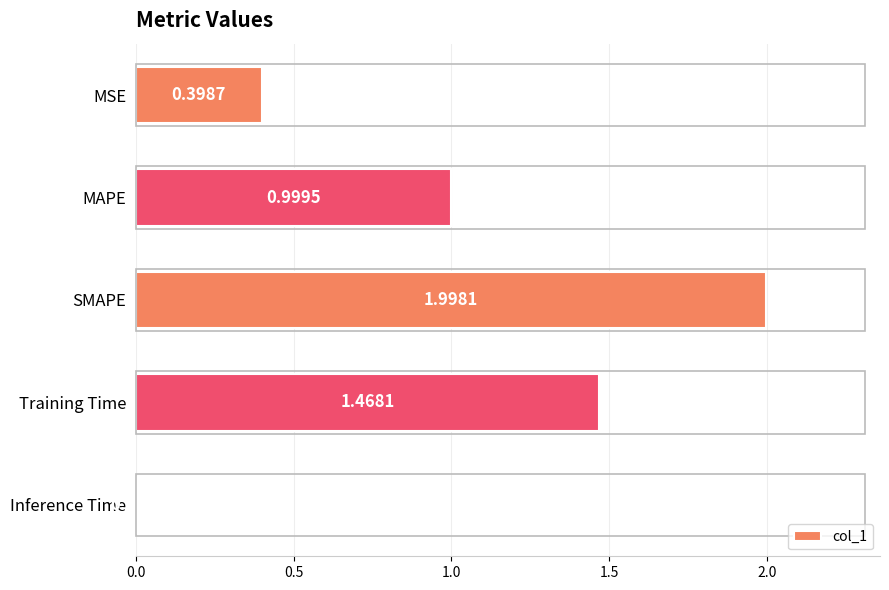

Where is the data nearest to the value 1?

MAPE